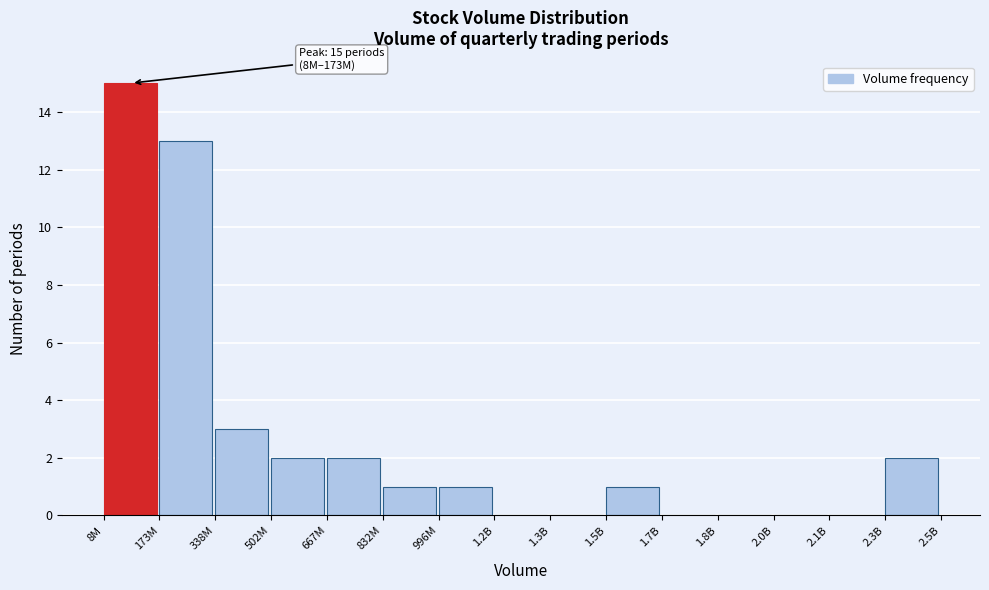

Reading left to right, extract all data points from this chart.

8M=15	173M=13	338M=3	502M=2	667M=2	832M=1	996M=1	1.2B=0	1.3B=0	1.5B=1	1.7B=0	1.8B=0	2.0B=0	2.1B=0	2.3B=2